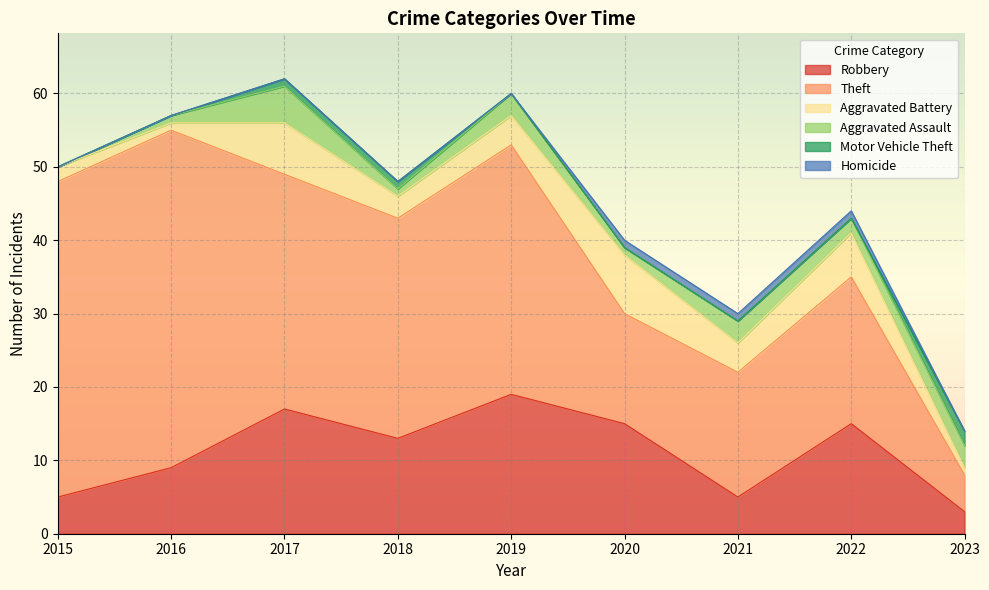

Is it true that Aggravated Battery equals 1 at 2023?

False